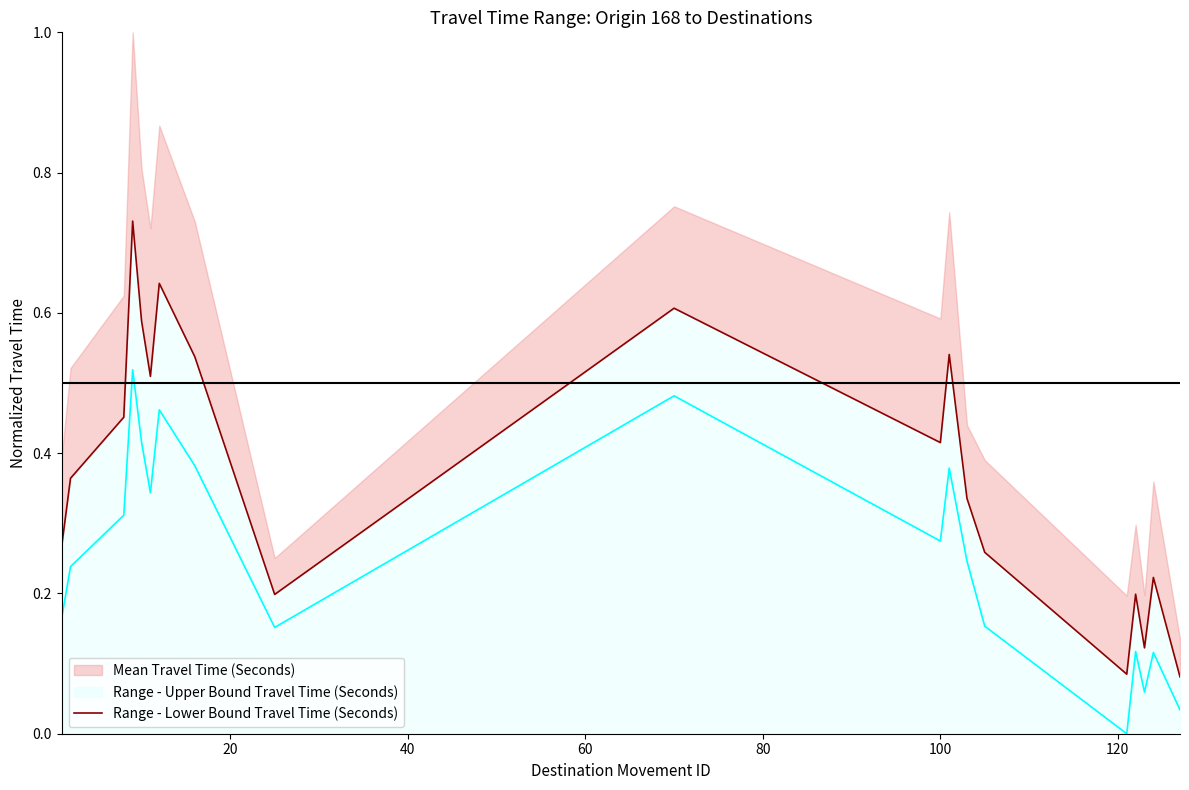

How many categories are shown in the chart?

19